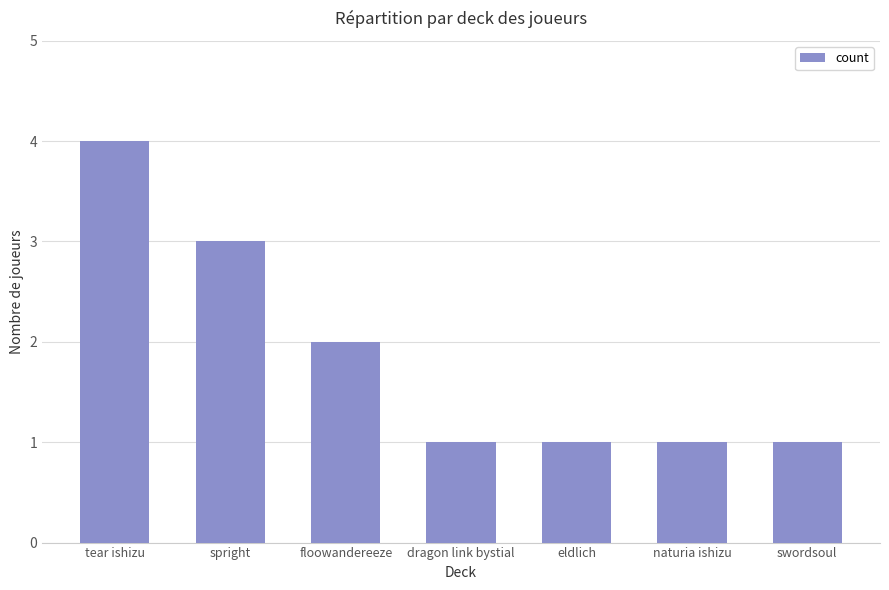

Are the bars horizontal?

No